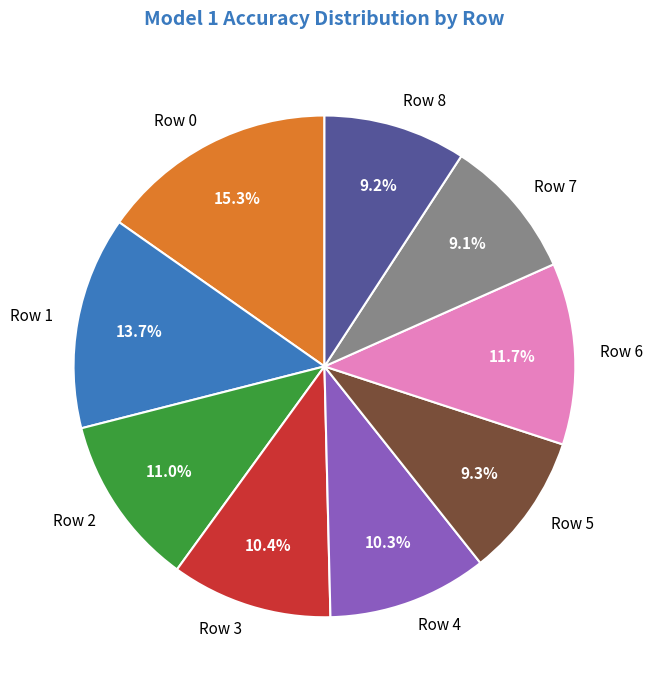

Count the number of slices in the pie.

9